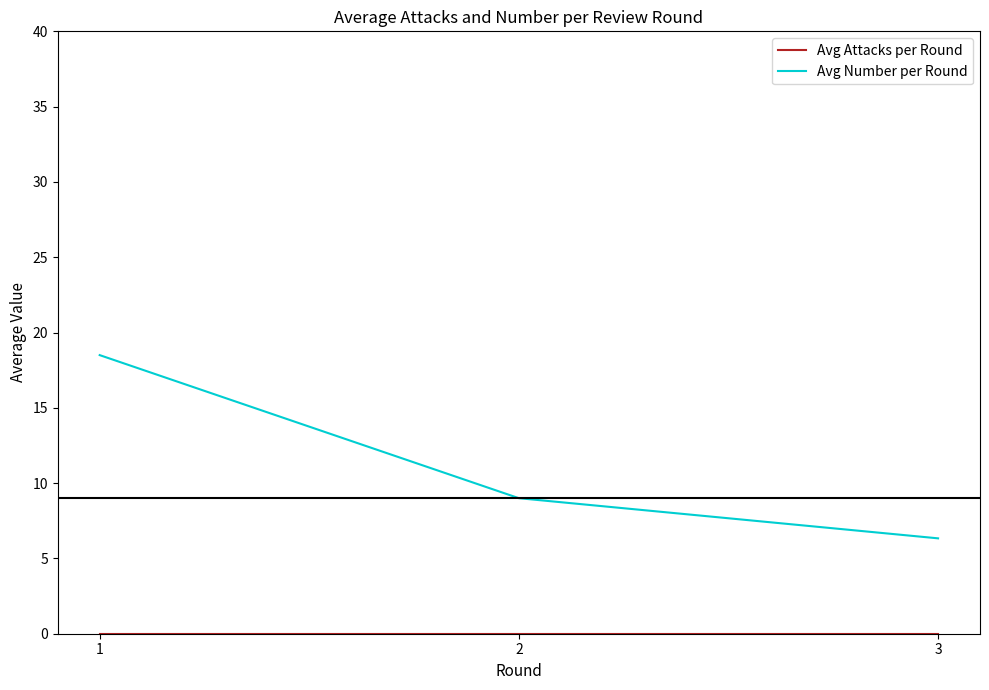

True or false: Avg Number per Round has a value of 9.2 at 3.

False